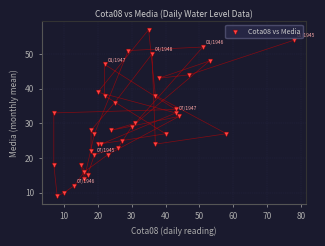

What is the range of X values (max minus min)?

71